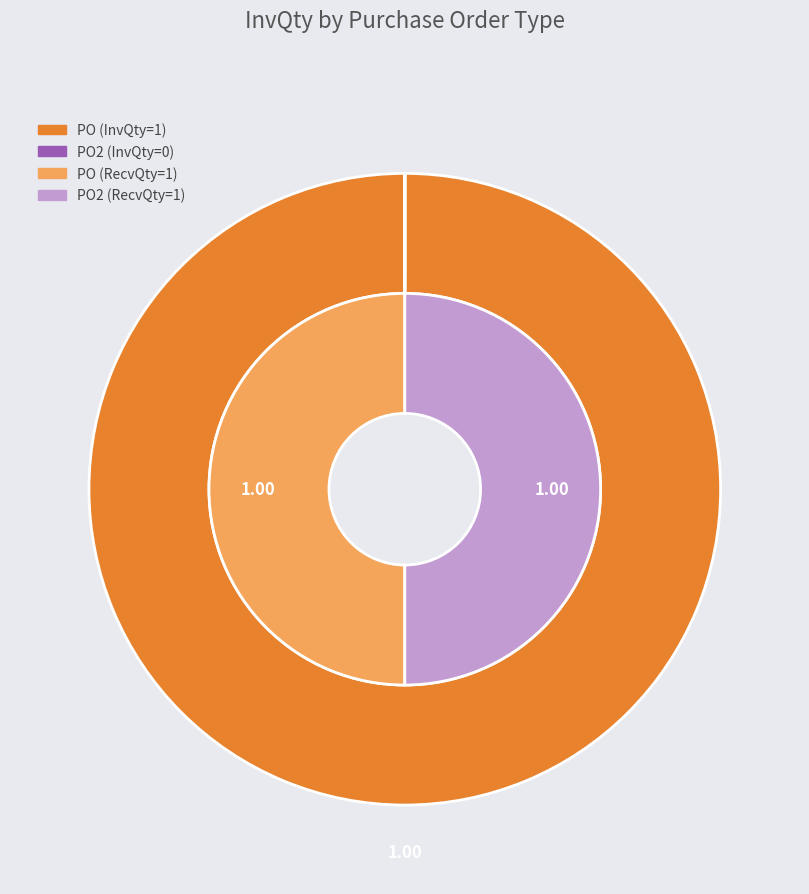

Rank the categories by value from highest to lowest.

PO, PO2